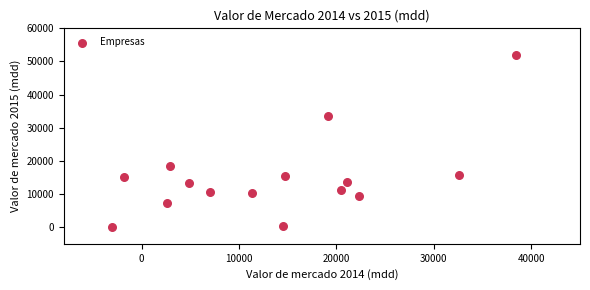

What is the range of Y values (max minus min)?

51723